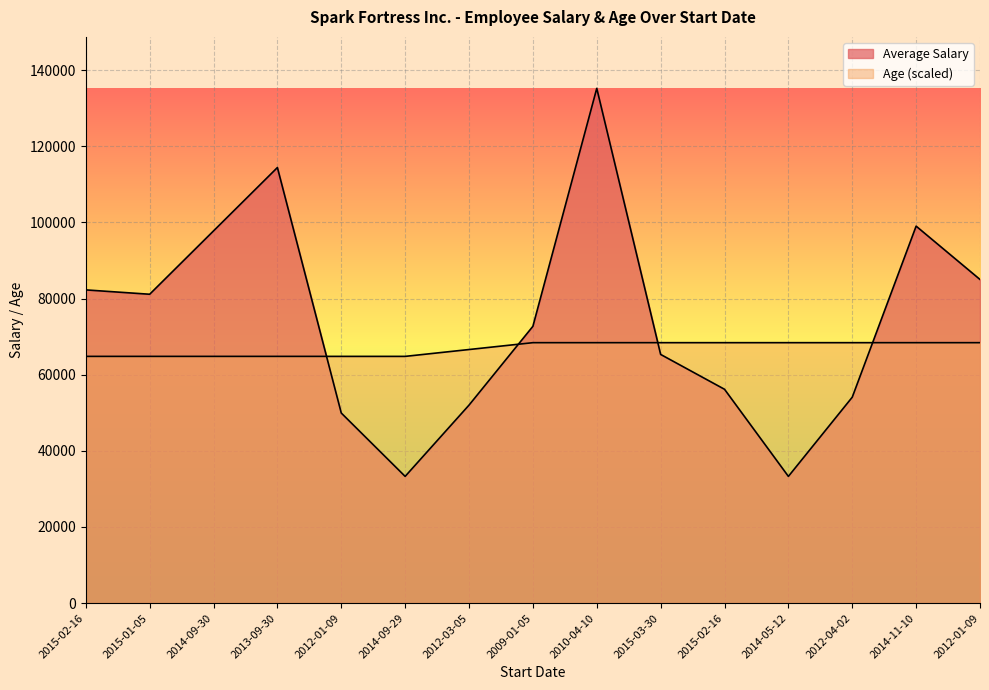

What are all the series names shown in the legend?

Average Salary, Age